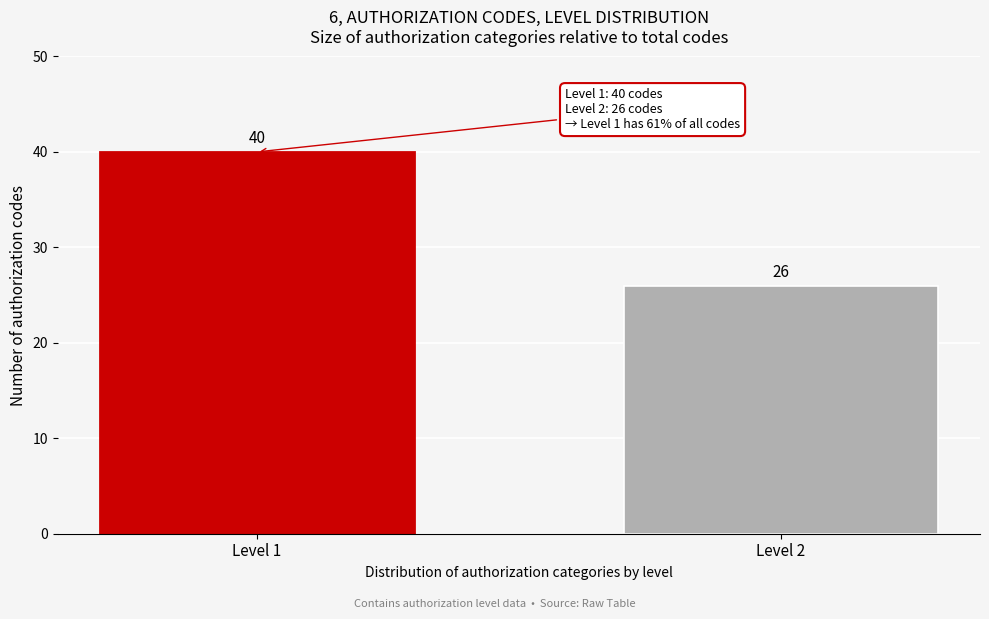

Reading right to left, what are all the values shown in this chart?

26	40